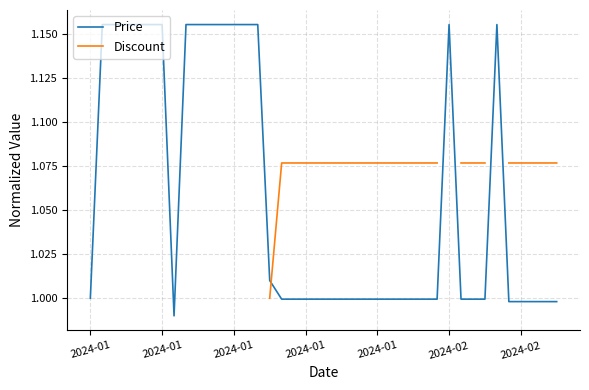

How many data points in Discount are above 1?

23